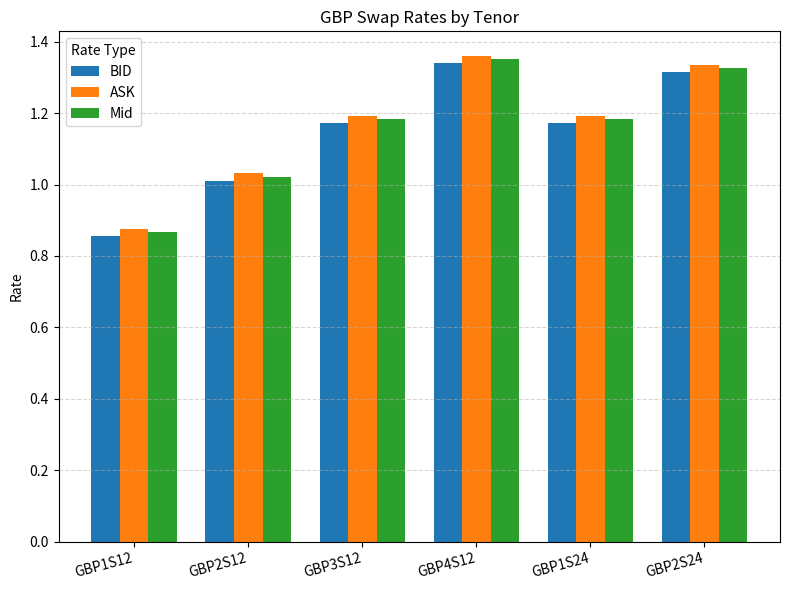

What is the total value across all series at GBP2S12?

3.1